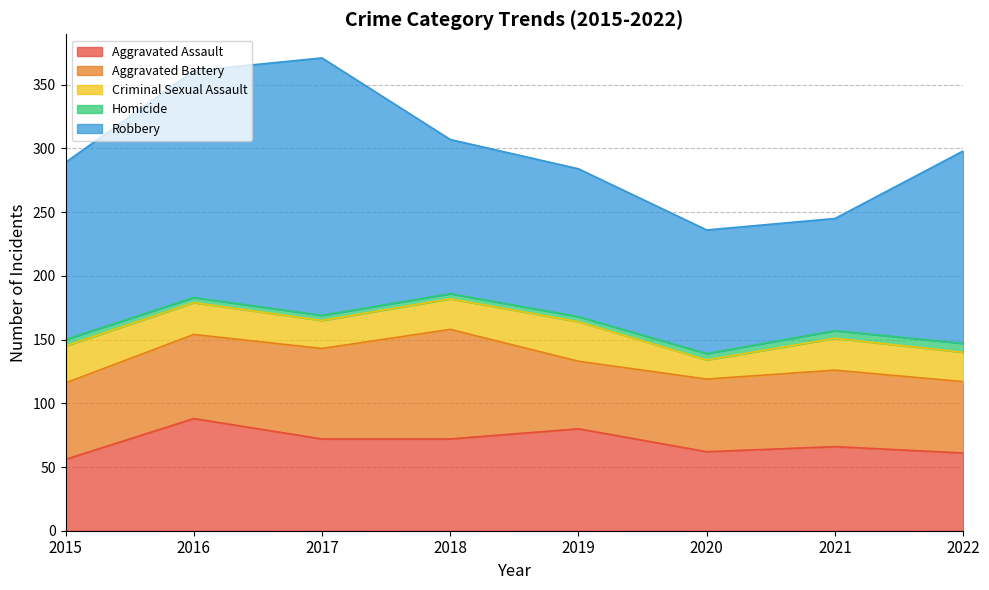

True or false: Robbery has a value of 60 at 2019.

False